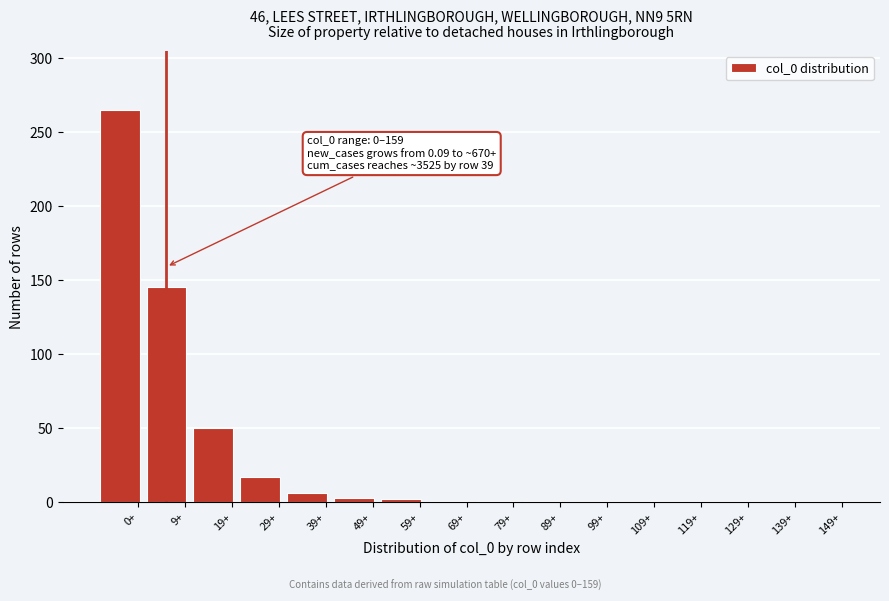

What is the maximum value shown in the chart?

265